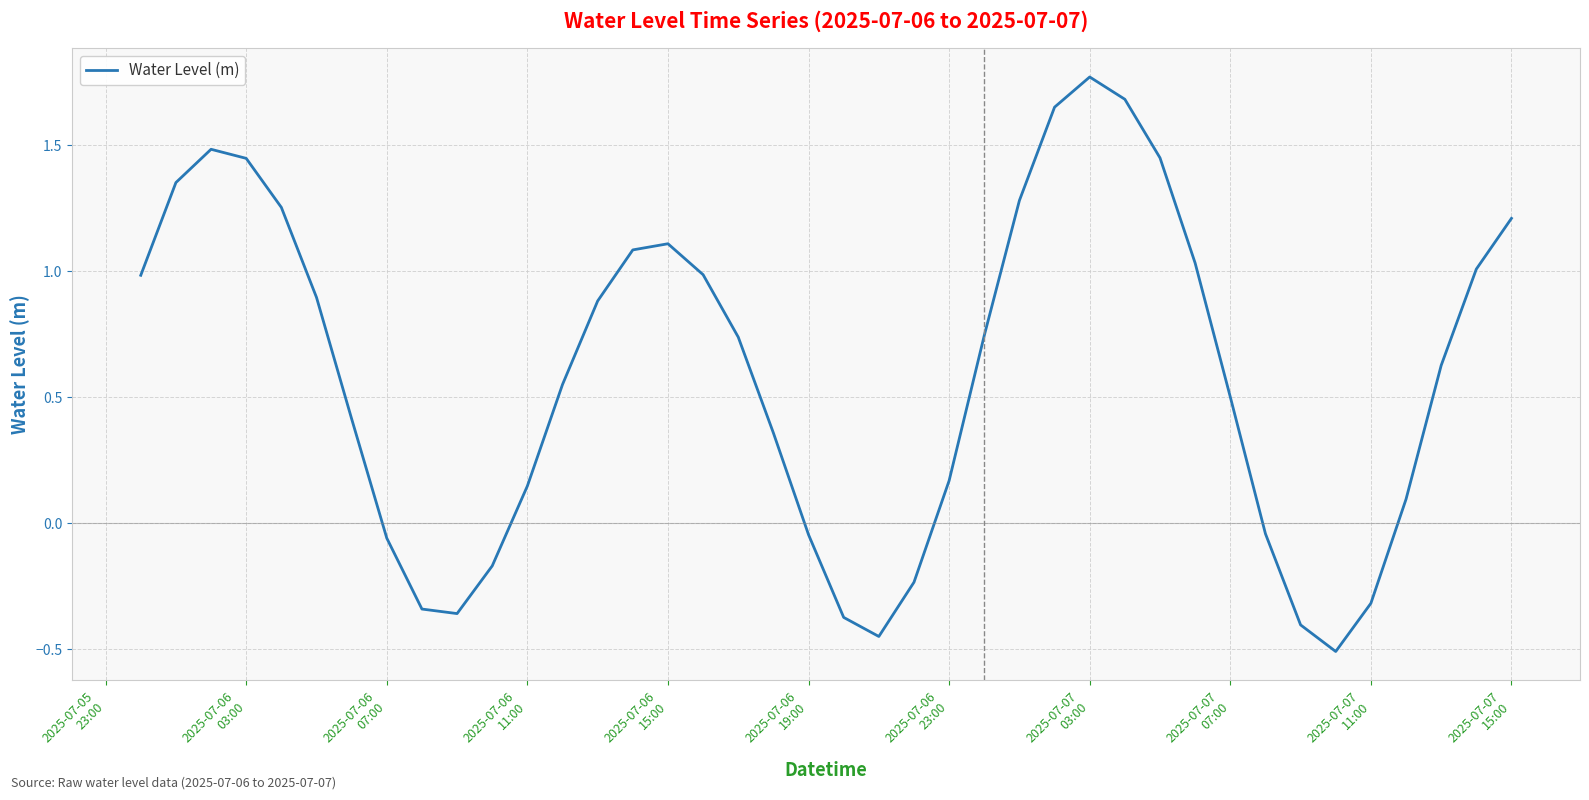

What is the difference between the maximum and minimum values?

2.3